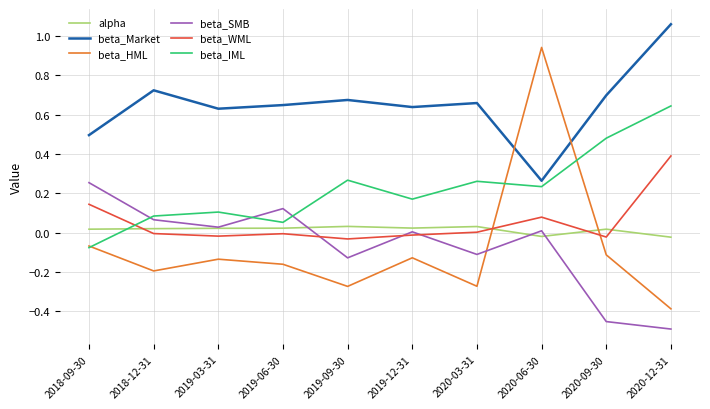

List the series in order of their peak value, lowest first.

alpha, beta_SMB, beta_WML, beta_IML, beta_HML, beta_Market